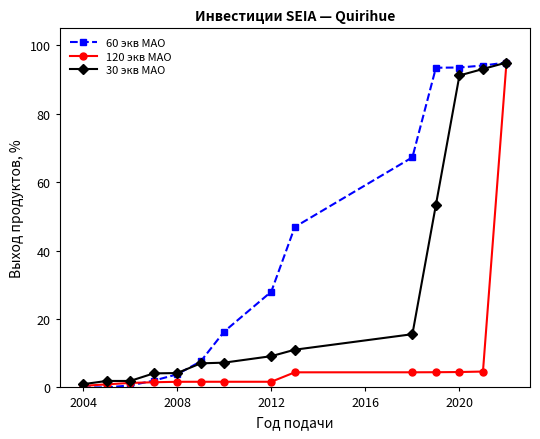

How many distinct data groups are displayed?

3